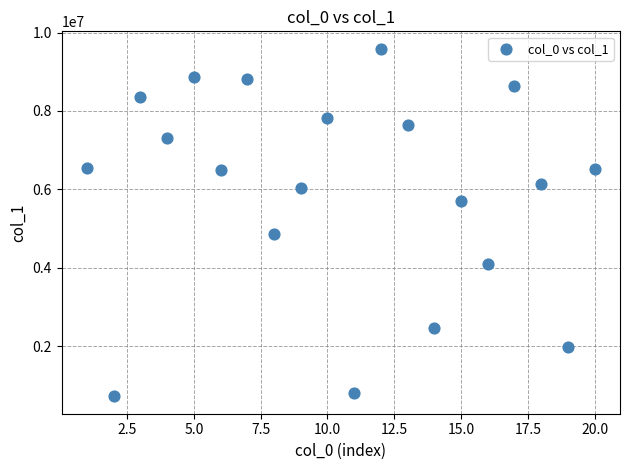

What is the range of Y values (max minus min)?

8860367